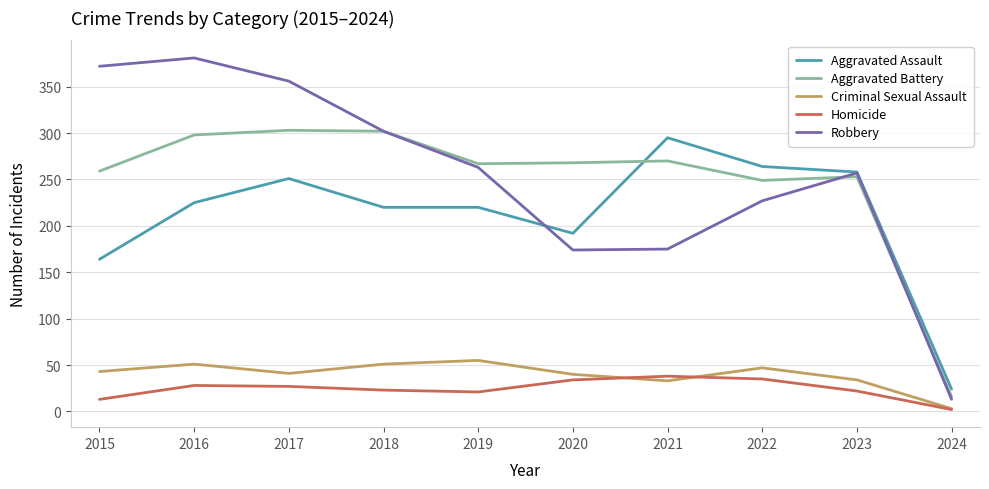

What is the sum of all Criminal Sexual Assault values?

398